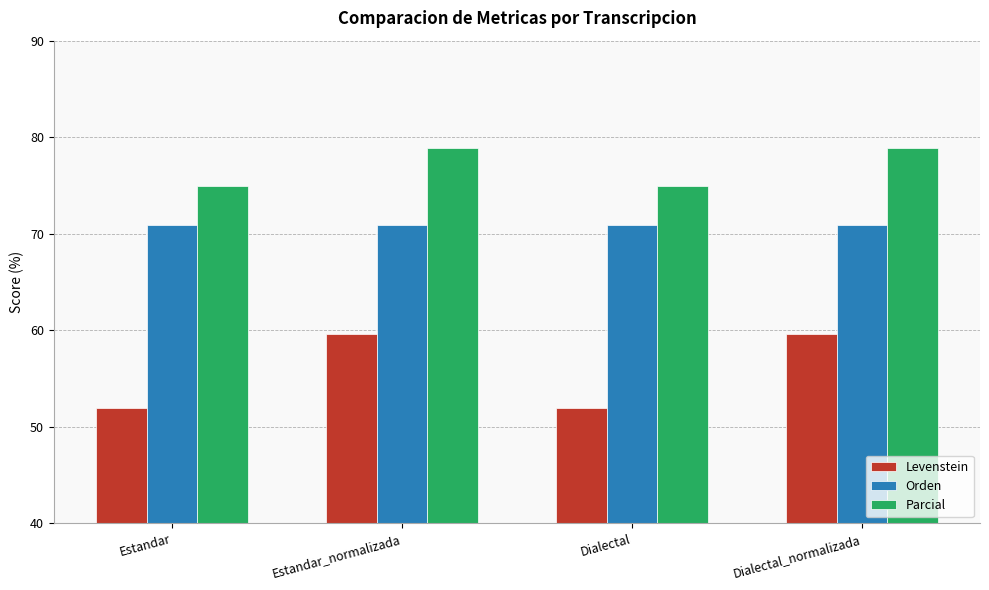

Reading left to right, list all the values displayed in this chart.

Levenstein: Estandar=51.9	Estandar_normalizada=59.6	Dialectal=51.9	Dialectal_normalizada=59.6
Orden: Estandar=70.9	Estandar_normalizada=70.9	Dialectal=70.9	Dialectal_normalizada=70.9
Parcial: Estandar=75.0	Estandar_normalizada=78.9	Dialectal=75.0	Dialectal_normalizada=78.9